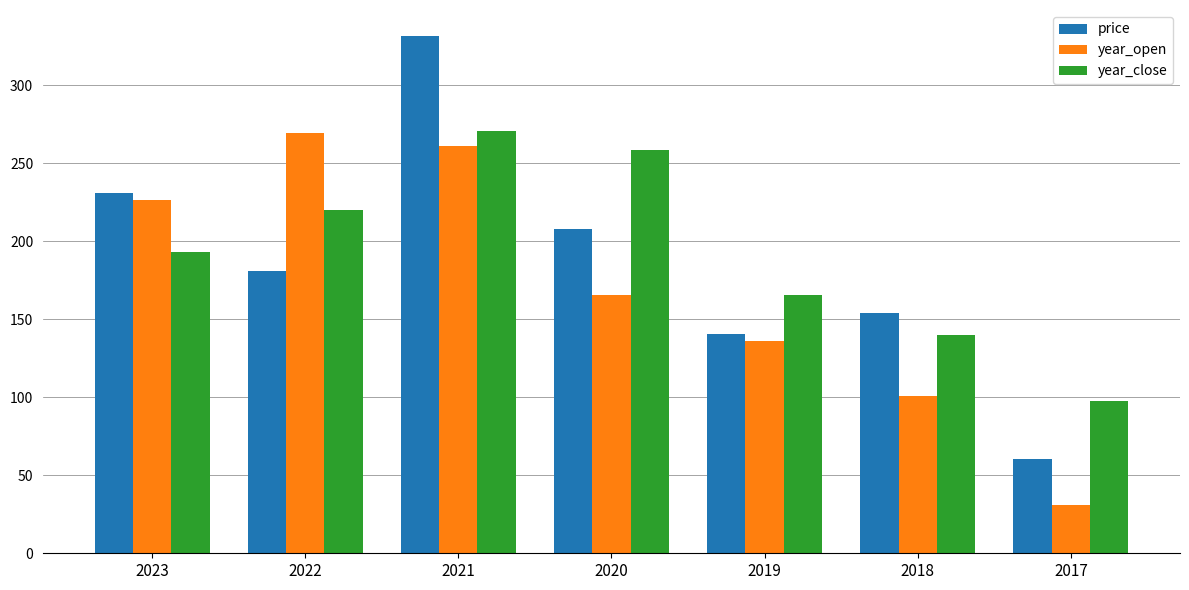

What is the spread (max minus min) of values at 2018?

53.1